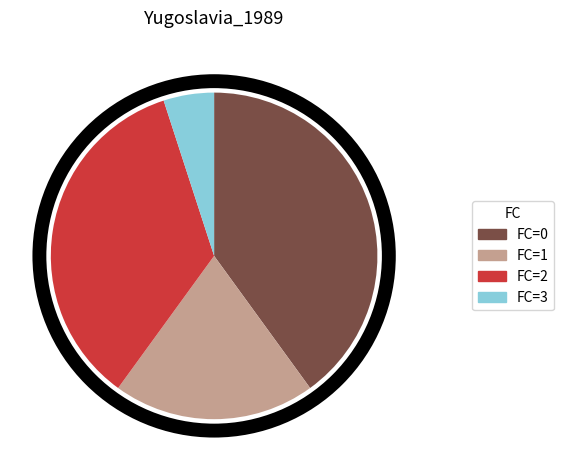

Is there a majority slice in this chart?

No